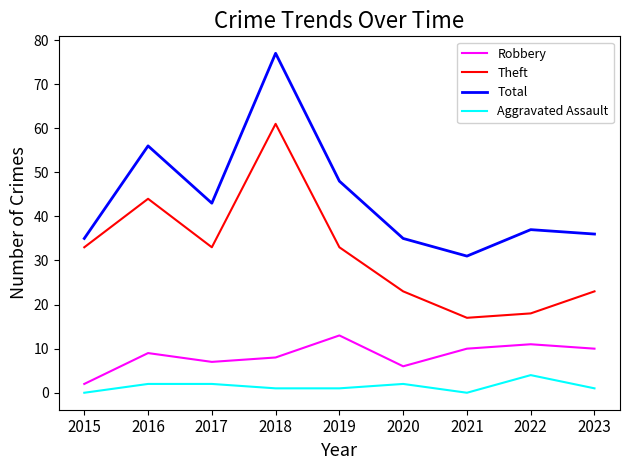

What is the difference between the second highest and second lowest values in the Aggravated Assault series?

2